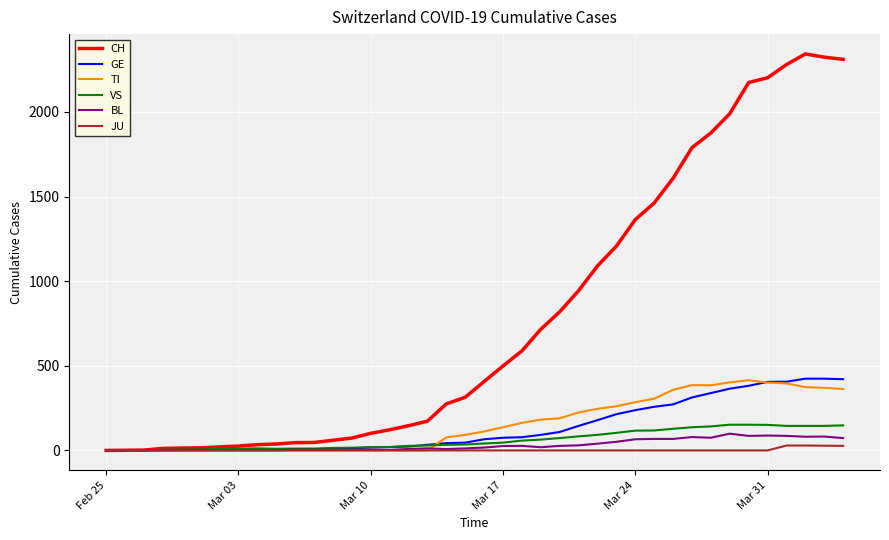

Which series has the largest total across all categories?

CH